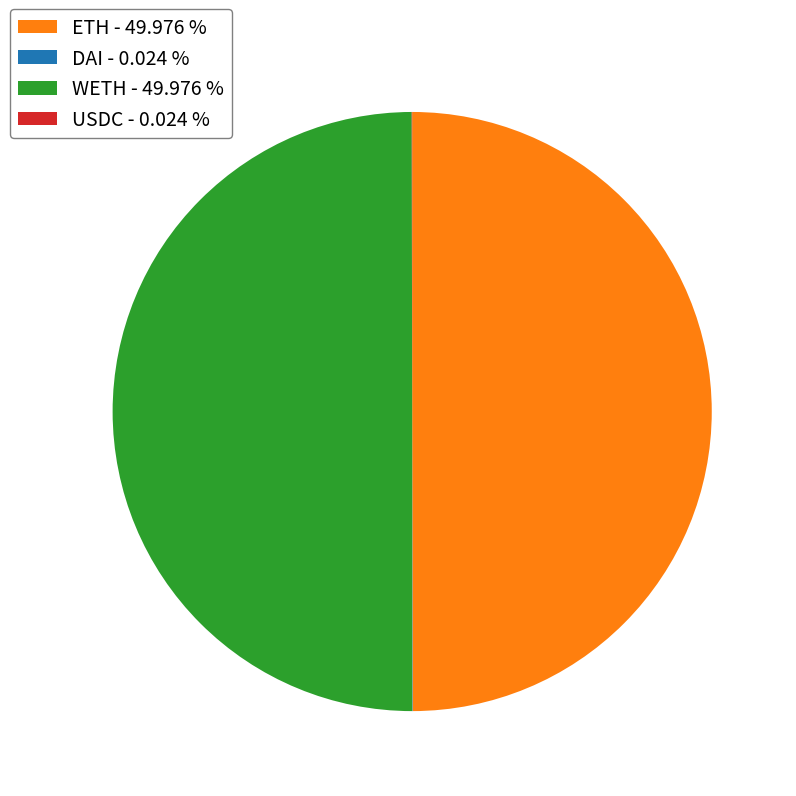

Approximately how many times larger is the value at WETH - 49.976 % compared to ETH - 49.976 %?

1.0